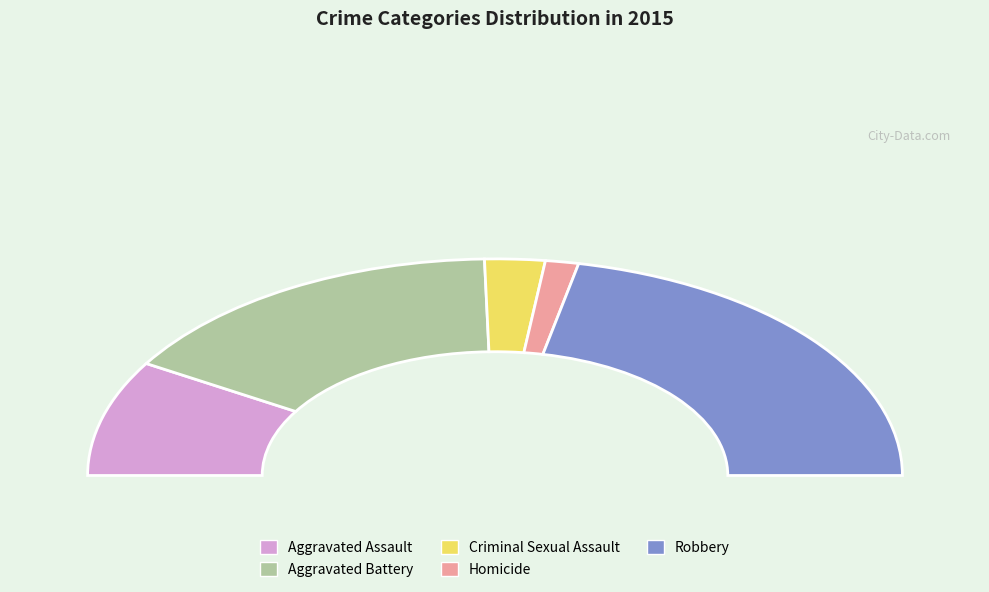

To the nearest percent, what is the average slice percentage?

20%